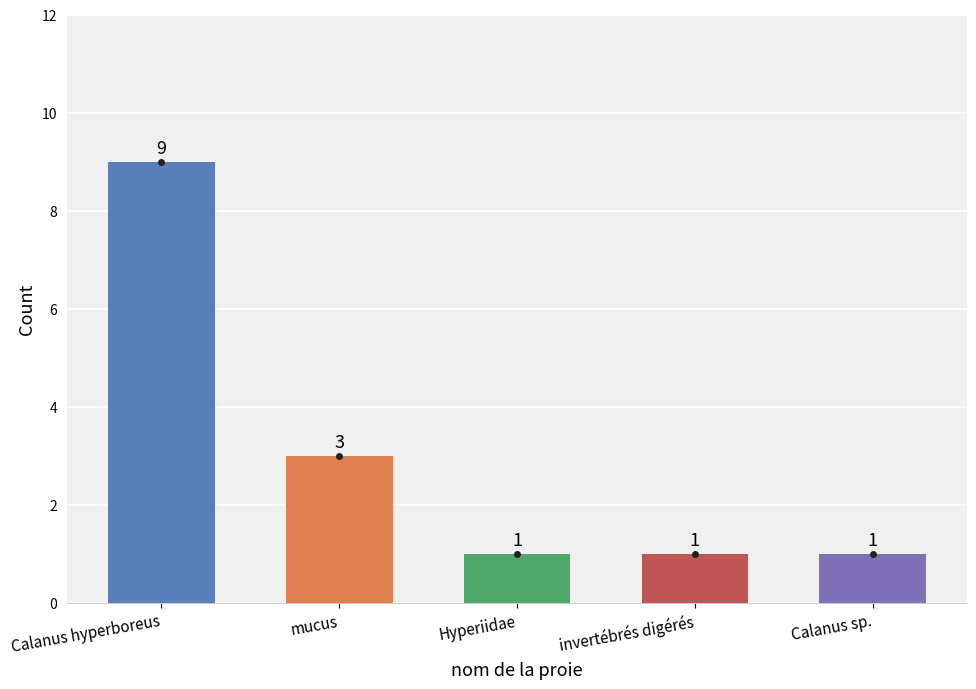

Approximately how many times larger is the value at Hyperiidae compared to invertébrés digérés?

1.0